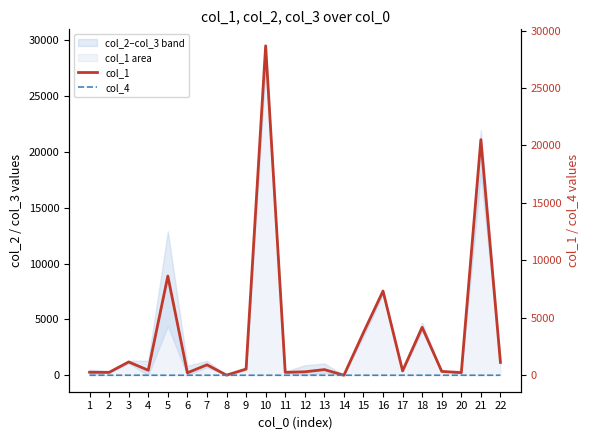

At which category is the sum across all series the highest?

10